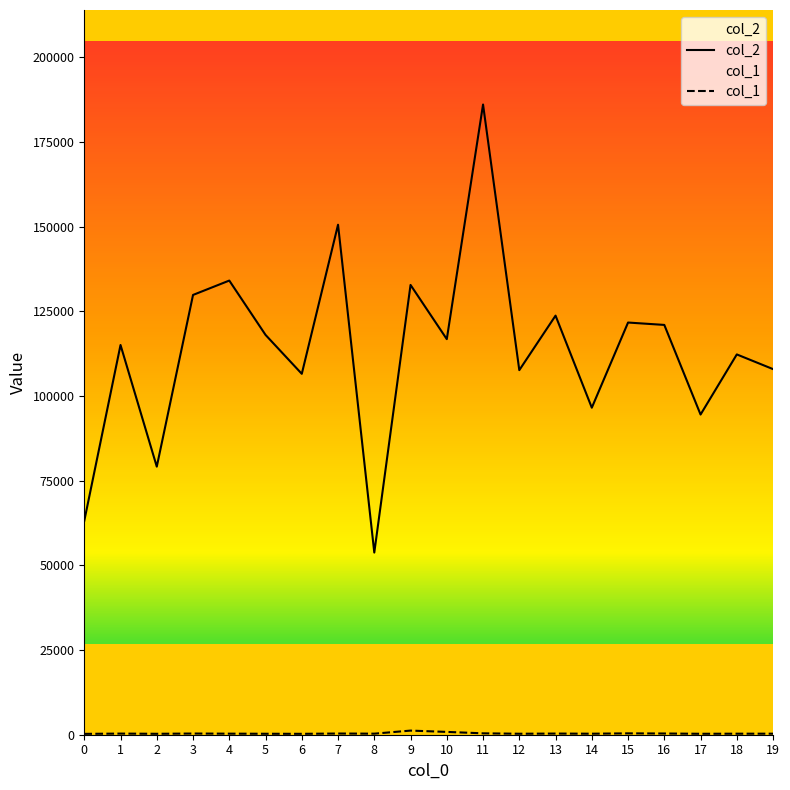

True or false: col_1 and col_2 cross at least once.

False